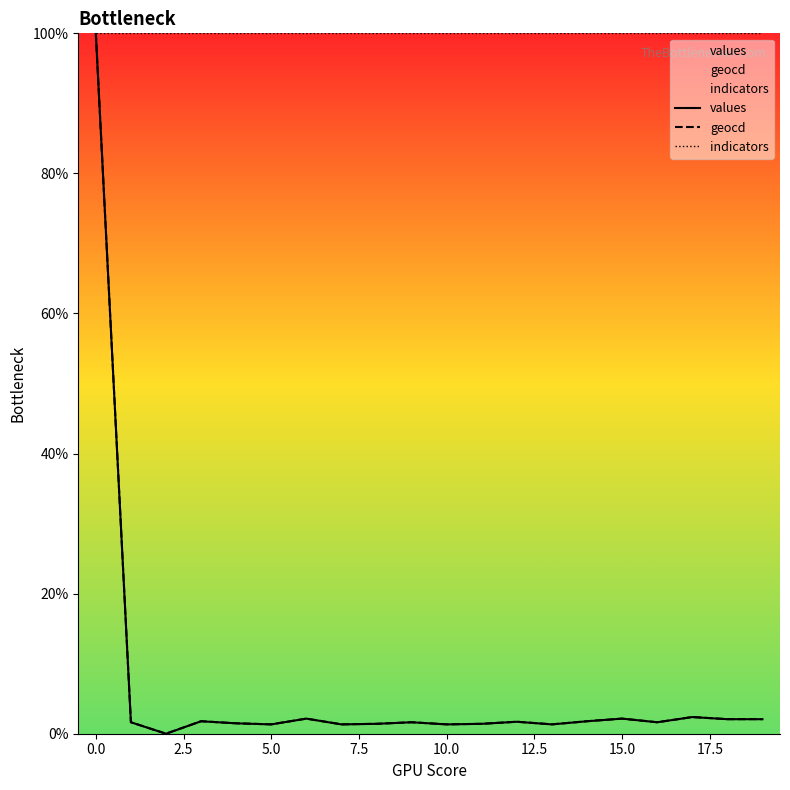

Reading left to right, transcribe all the data shown in this chart.

values: 100.0	1.6	0.0	1.8	1.5	1.3	2.2	1.3	1.4	1.6	1.3	1.4	1.7	1.3	1.8	2.2	1.6	2.4	2.1	2.1
geocd: 100.0	1.6	0.0	1.8	1.5	1.3	2.2	1.3	1.4	1.6	1.3	1.4	1.7	1.3	1.8	2.2	1.6	2.4	2.1	2.1
indicators: 100.0	100.0	100.0	100.0	100.0	100.0	100.0	100.0	100.0	100.0	100.0	100.0	100.0	100.0	100.0	100.0	100.0	100.0	100.0	100.0